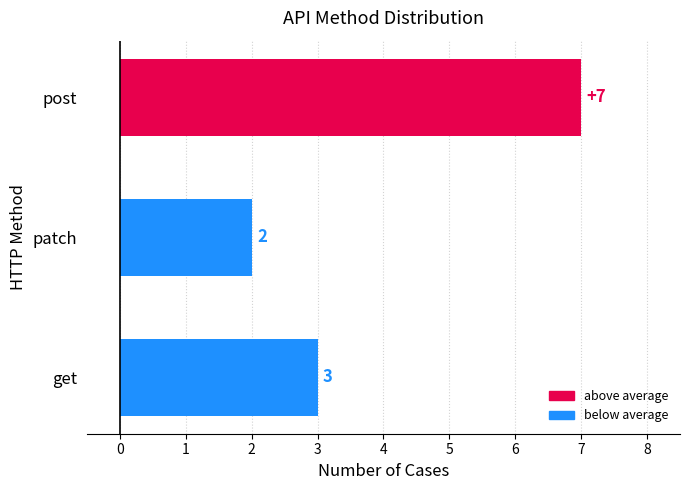

List the labels in order of value, largest first.

post, get, patch